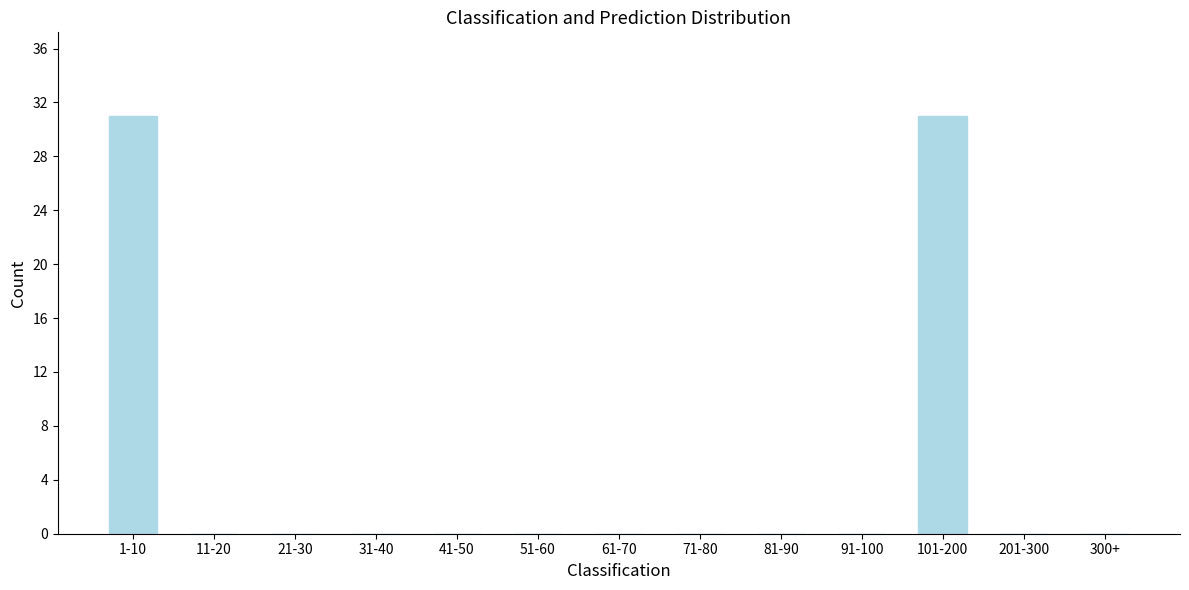

Reading left to right, extract all data points from this chart.

1-10=31	11-20=0	21-30=0	31-40=0	41-50=0	51-60=0	61-70=0	71-80=0	81-90=0	91-100=0	101-200=31	201-300=0	300+=0